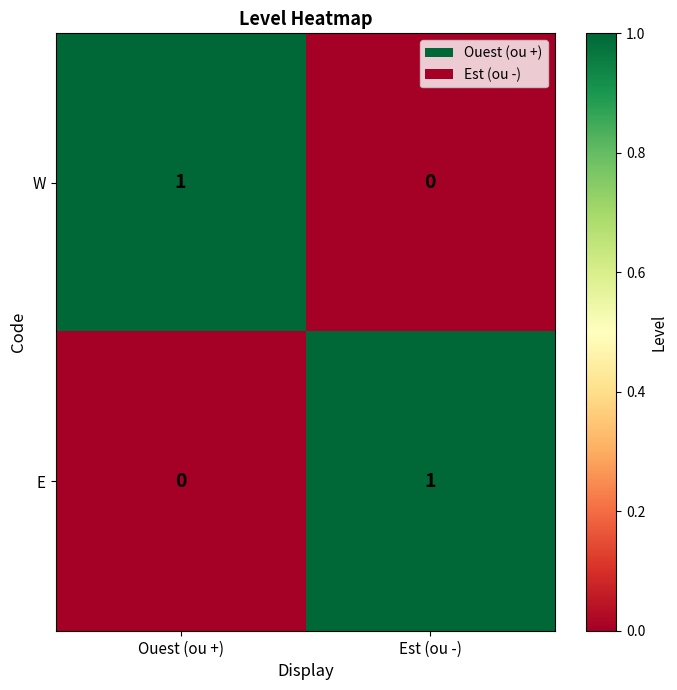

List the labels in order of E value, largest first.

Est (ou -), Ouest (ou +)